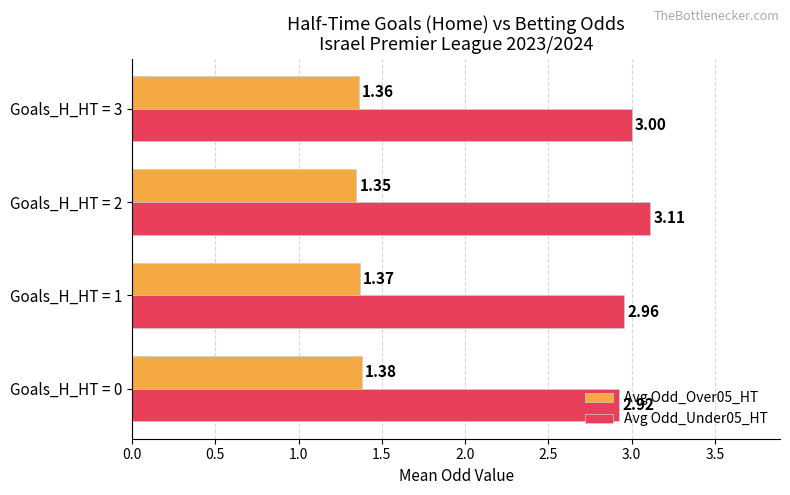

Which series has the widest spread of values?

Avg Odd_Under05_HT